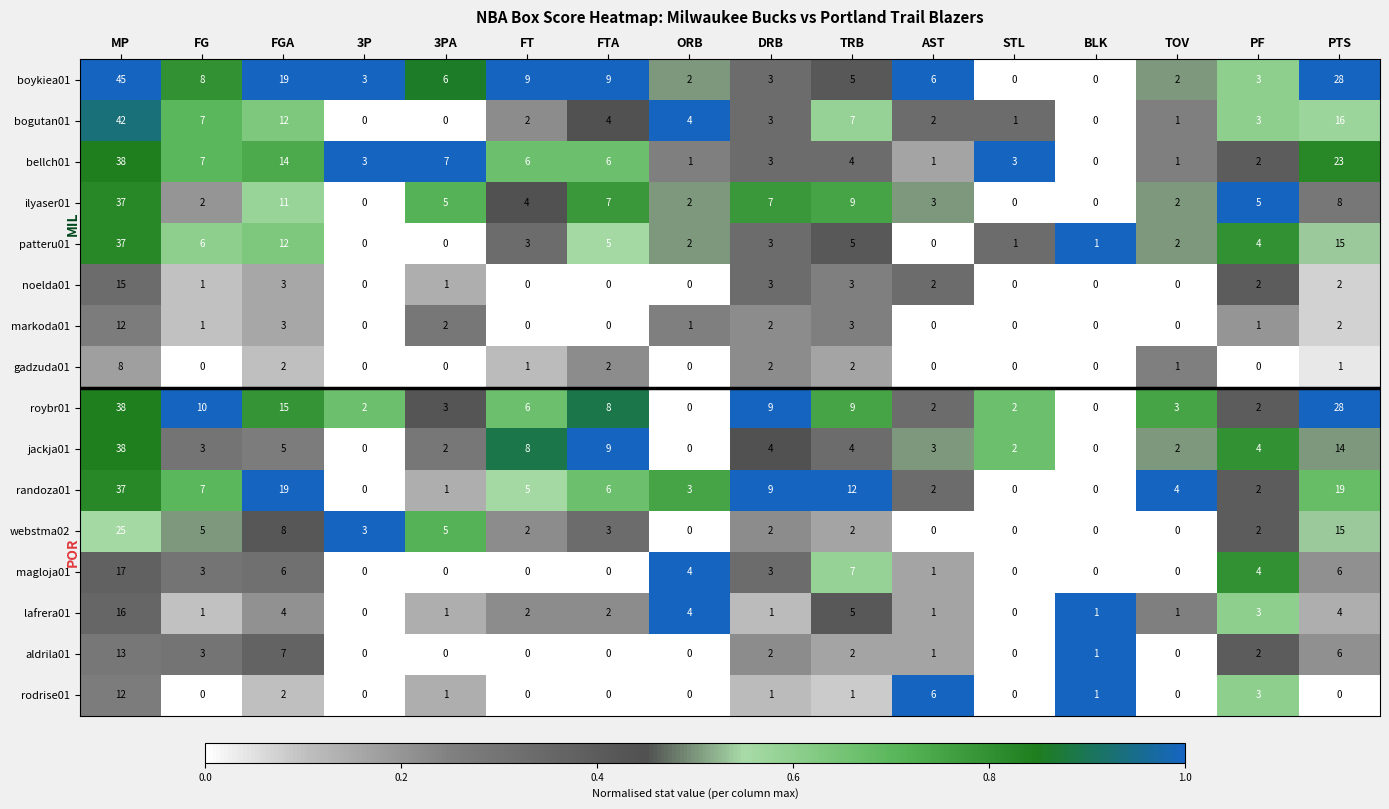

Which series has the widest spread of values?

boykiea01